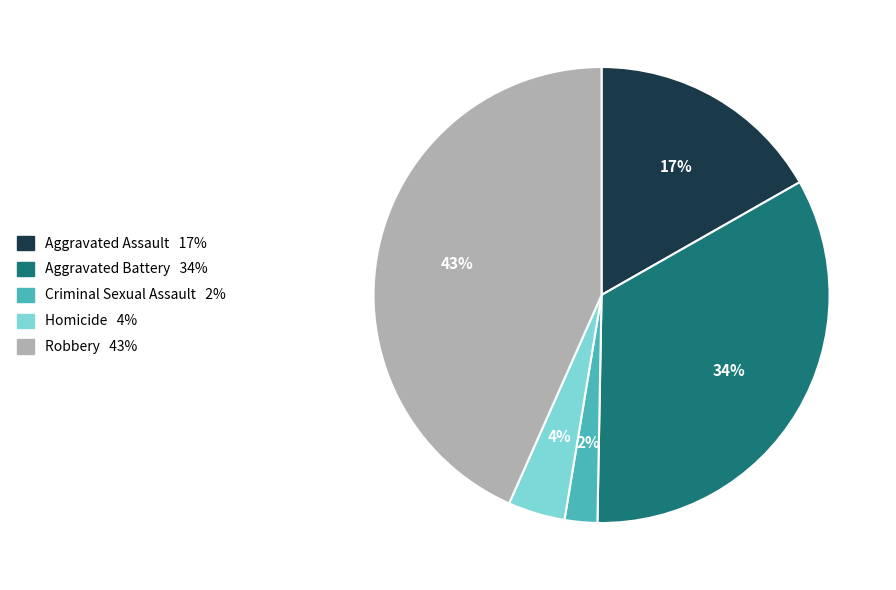

How many segments does this pie chart have?

5